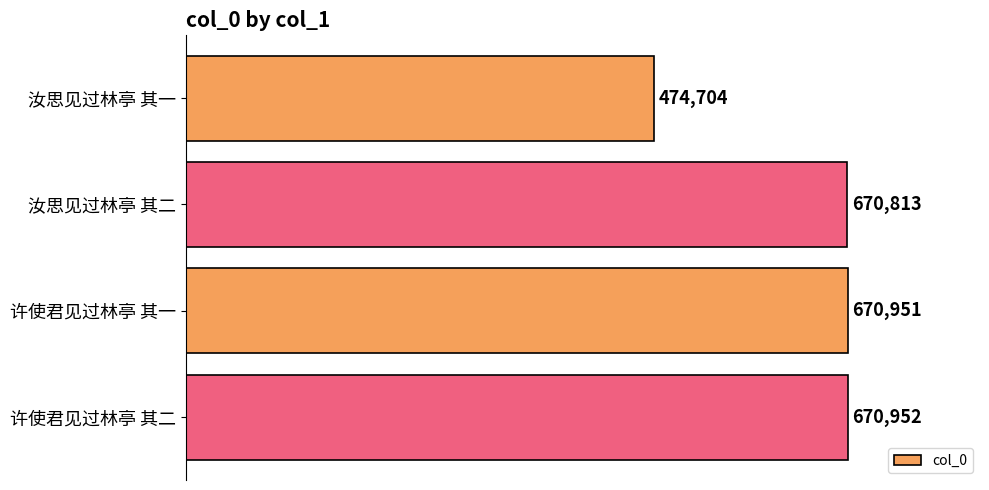

Where is the data nearest to the value 572828?

汝思见过林亭 其二